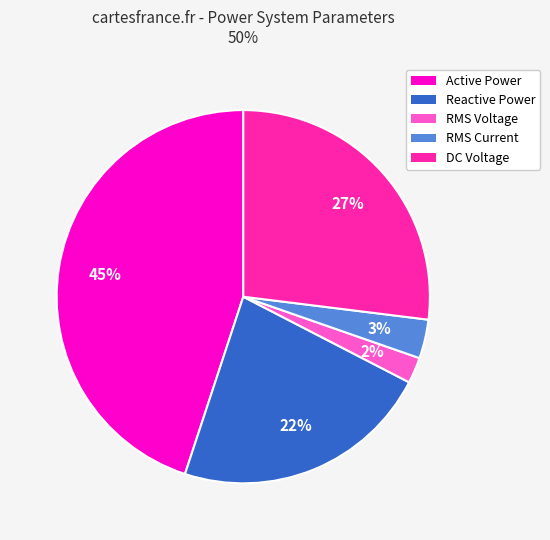

Between Reactive Power and RMS Voltage, which is larger?

Reactive Power